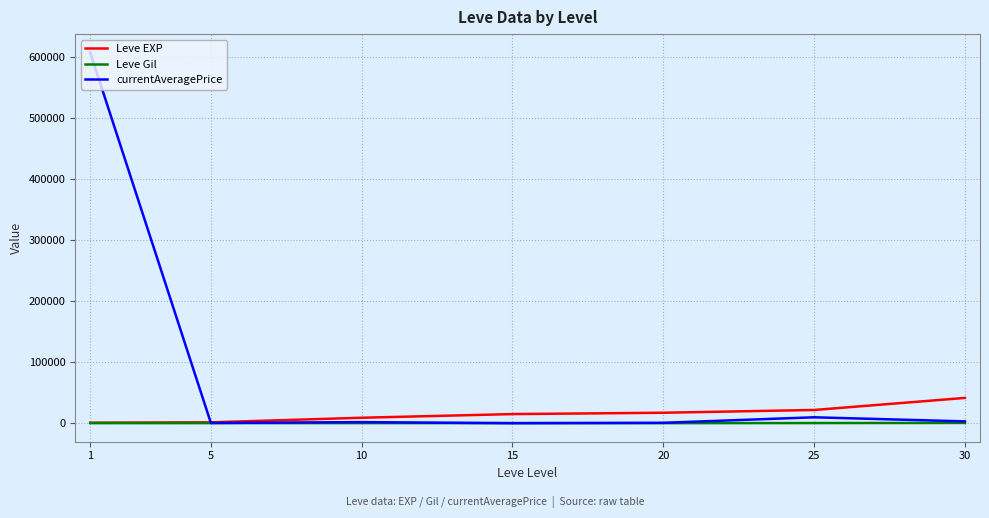

Which series has the largest total across all categories?

currentAveragePrice